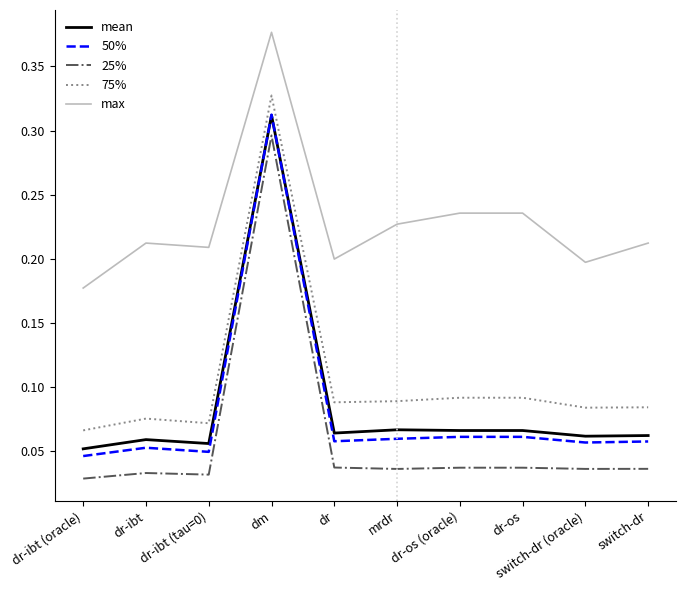

Is the value of 25% at dm greater than the value of 50% at switch-dr?

Yes